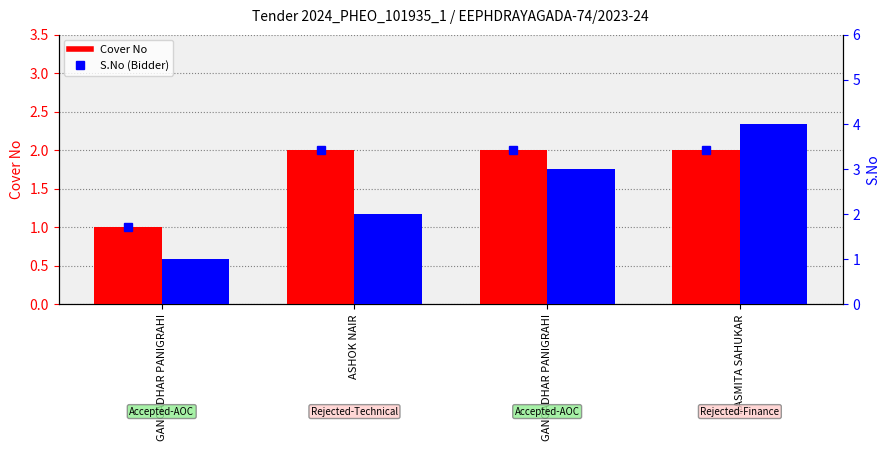

At which category is the sum across all series the highest?

RASMITA SAHUKAR